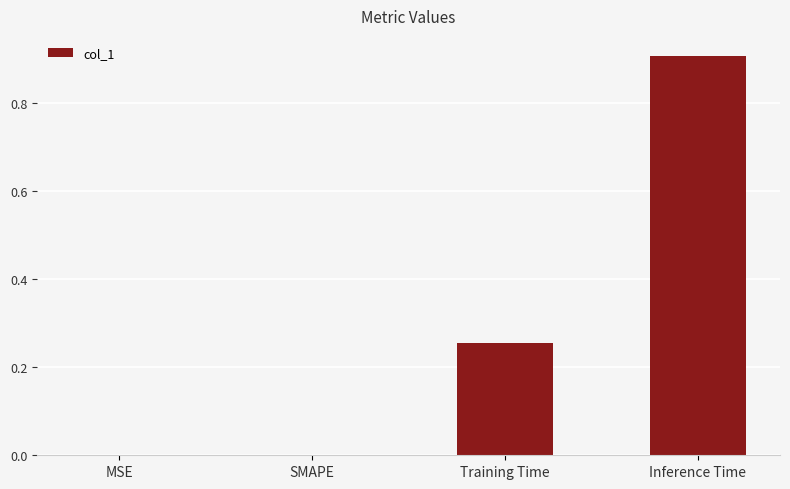

What is the maximum value shown in the chart?

0.9